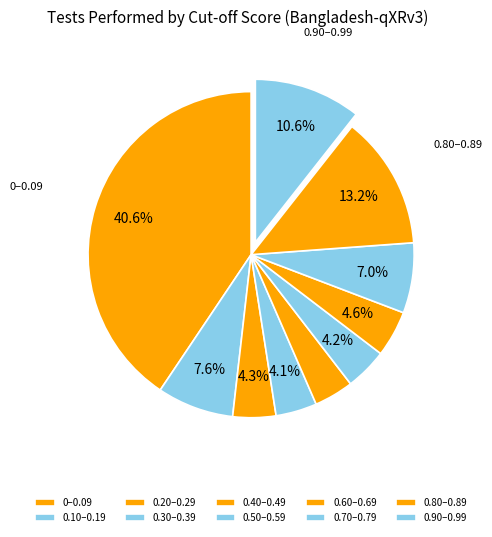

To the nearest percent, what is the difference between the largest and smallest slice percentages?

37%